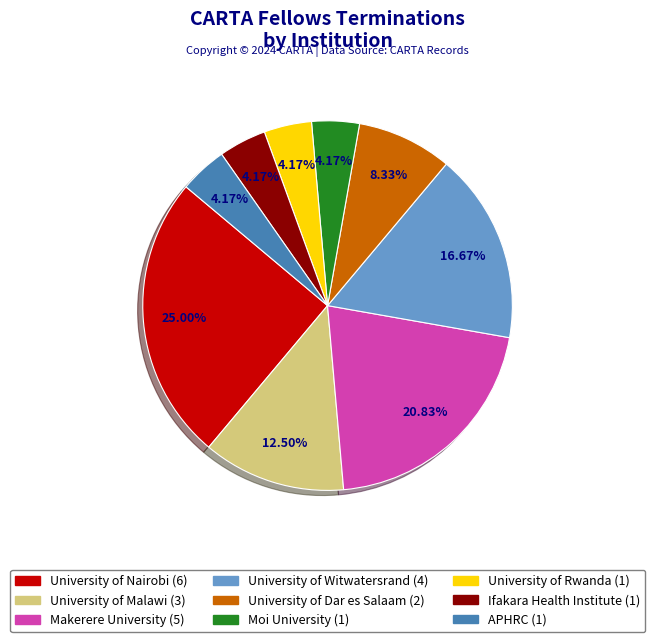

Combined, do University of Nairobi and University of Malawi account for over 50%?

No